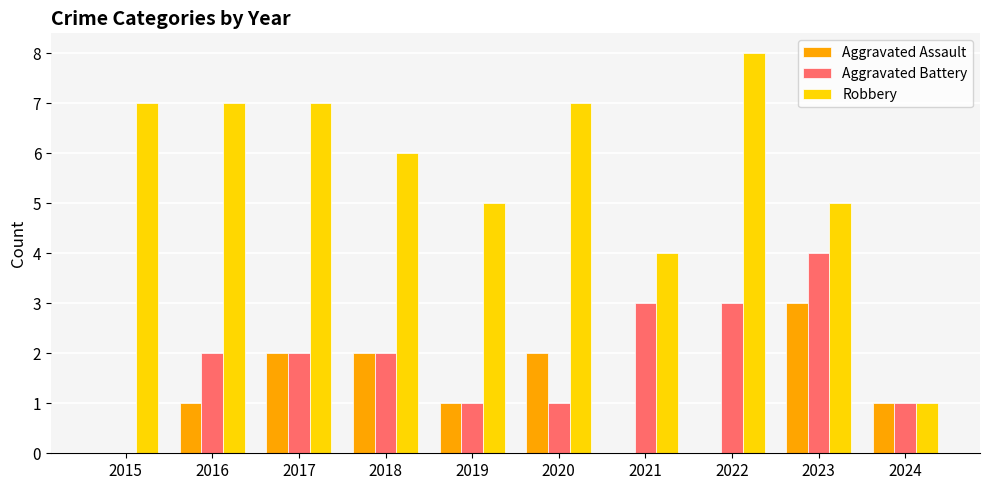

How many groups of bars are there?

10